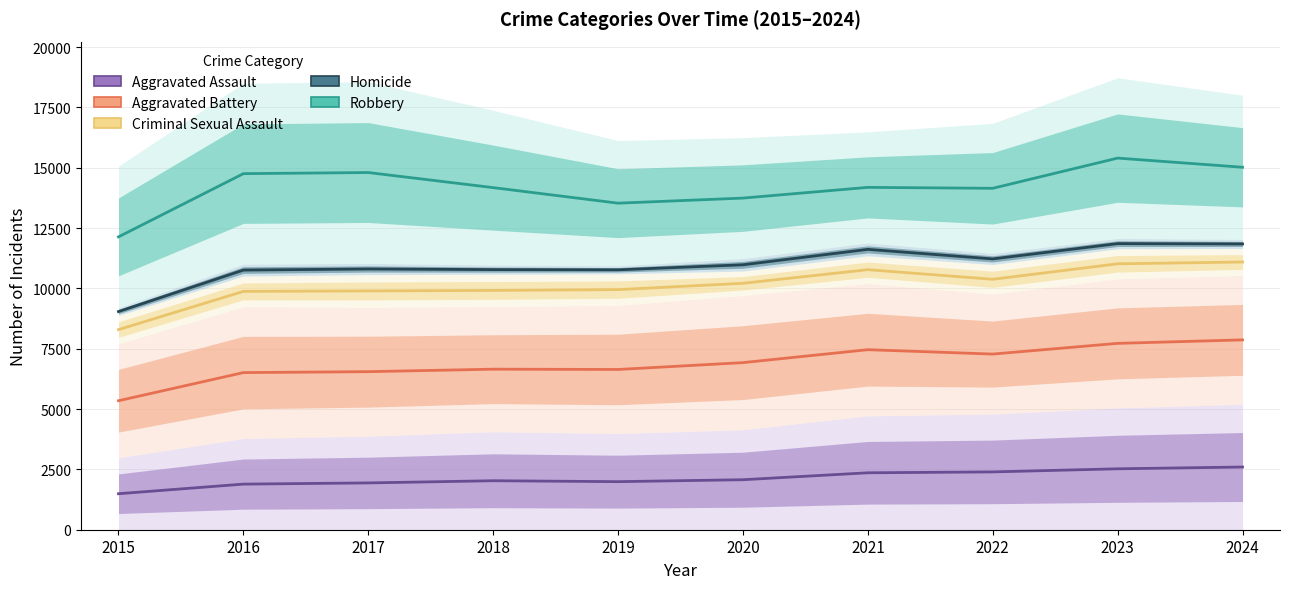

True or false: Robbery has more than 0 interior local peaks.

True